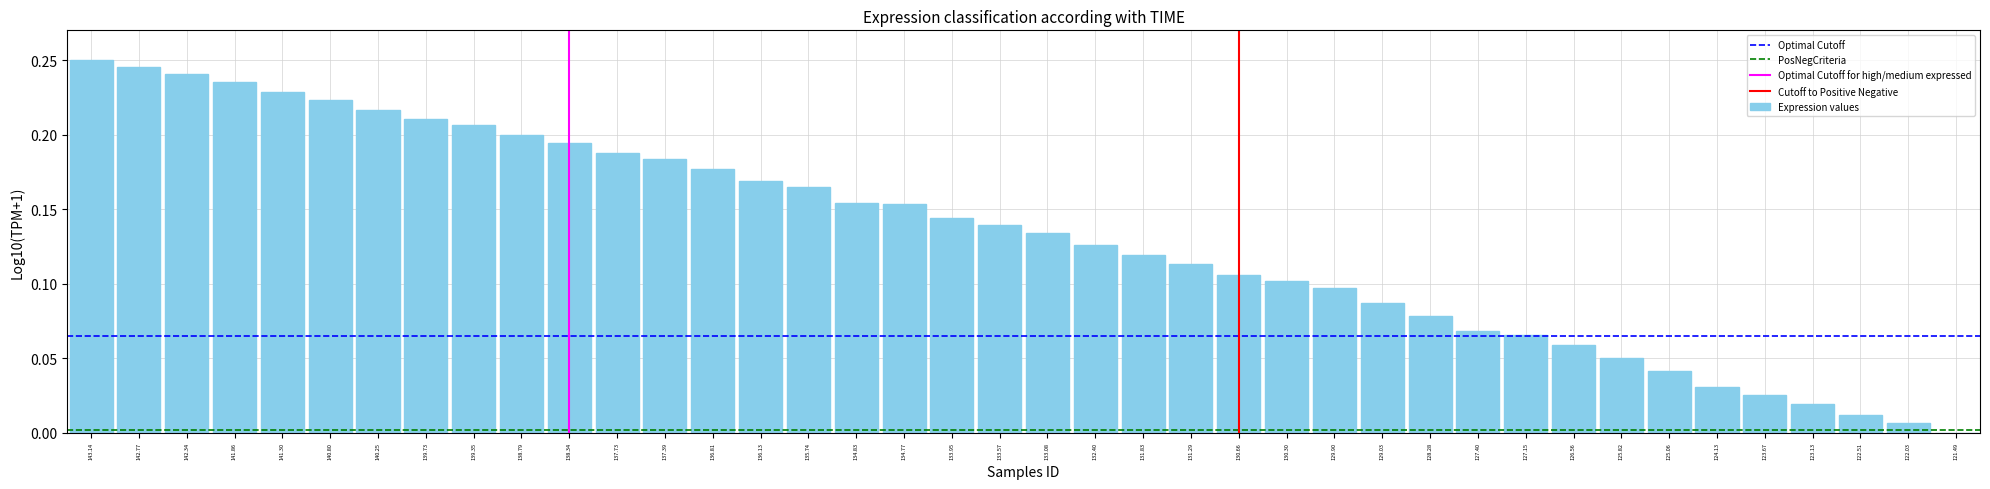

What is the sum of all values?

5.3